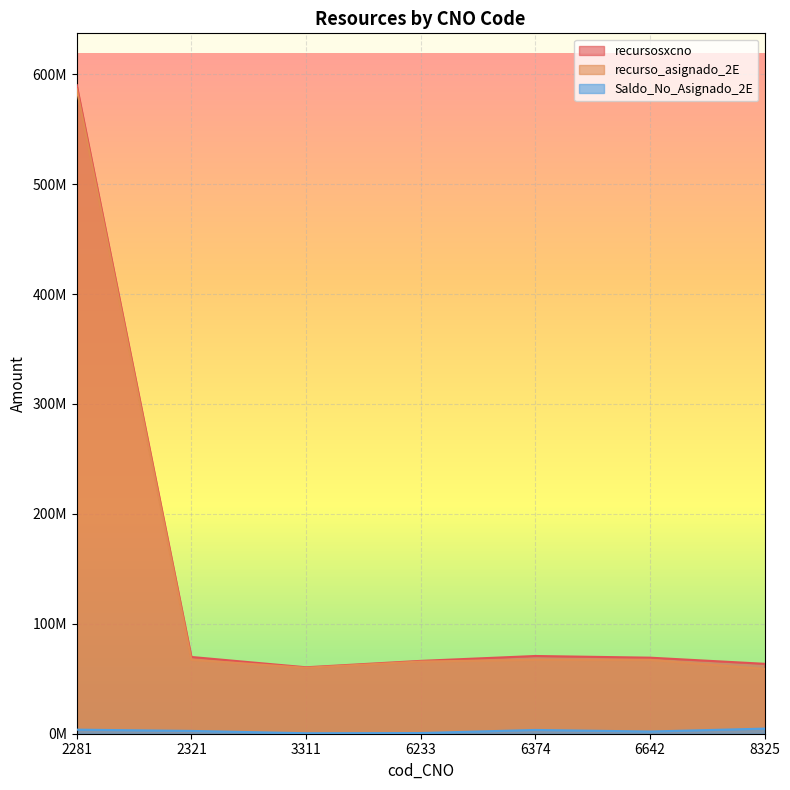

The recurso_asignado_2E series shows 106378725.4 at 6374. True or false?

False